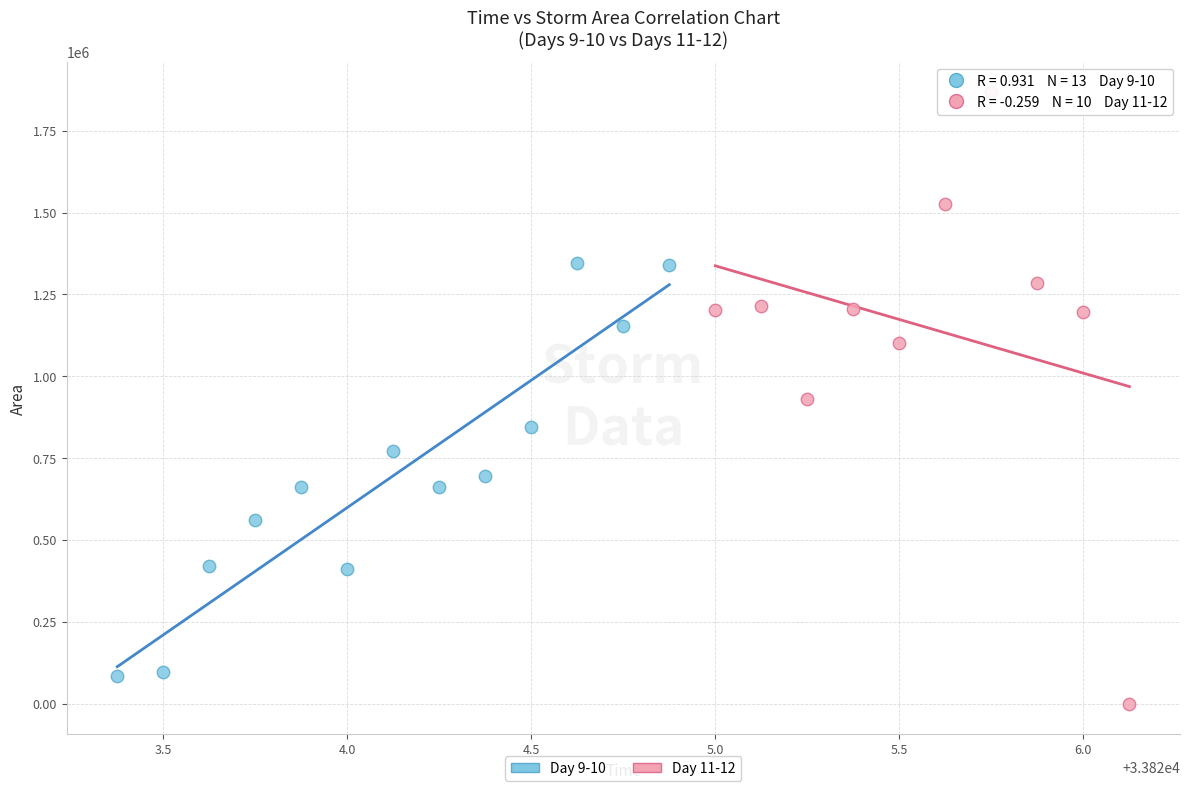

Which series has the largest Y range (max minus min)?

Day 11-12